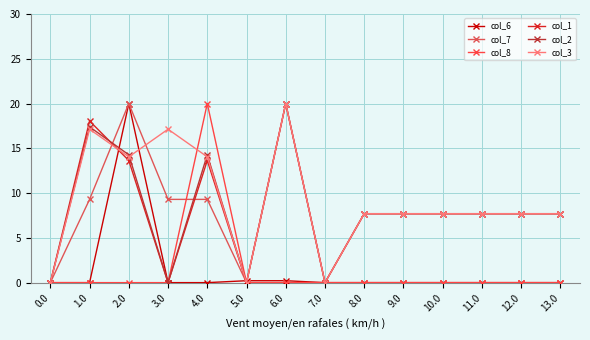

Which series has the largest total across all categories?

col_3